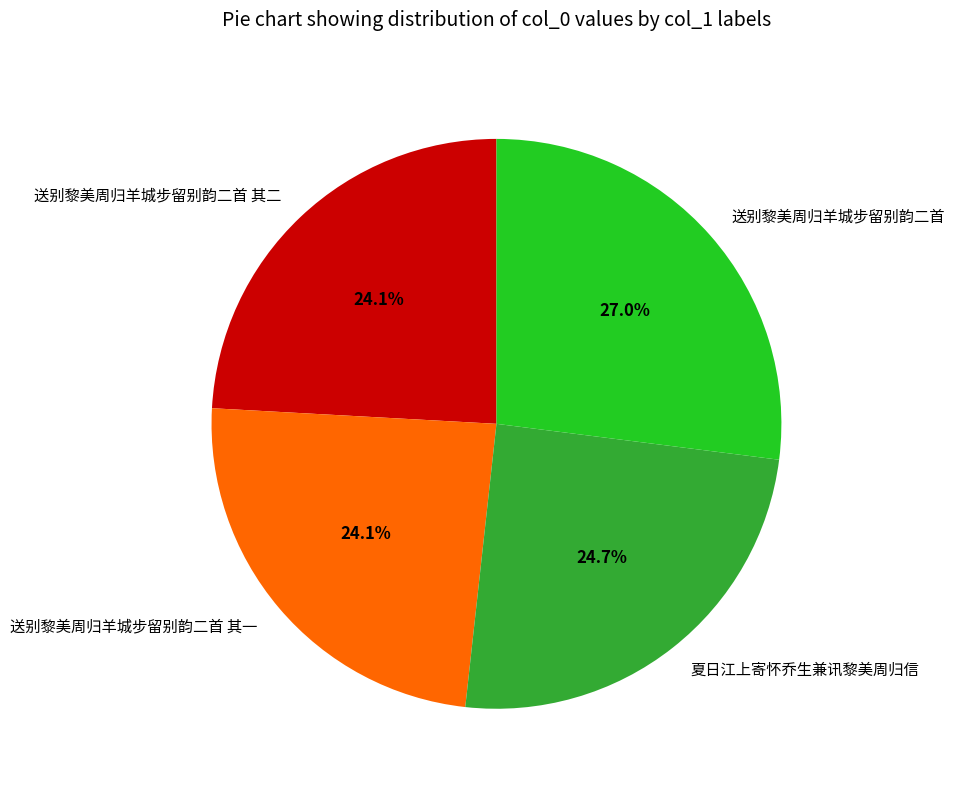

Which has a higher value, 夏日江上寄怀乔生兼讯黎美周归信 or 送别黎美周归羊城步留别韵二首 其二?

夏日江上寄怀乔生兼讯黎美周归信